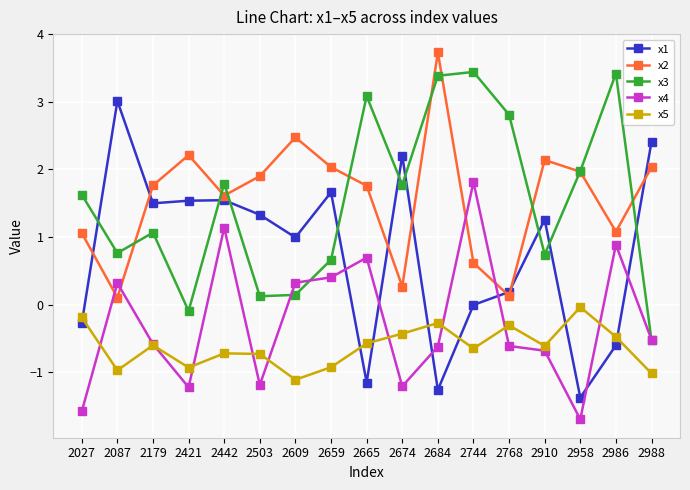

What is the value of the x2 point at the 13th from the left?

0.1